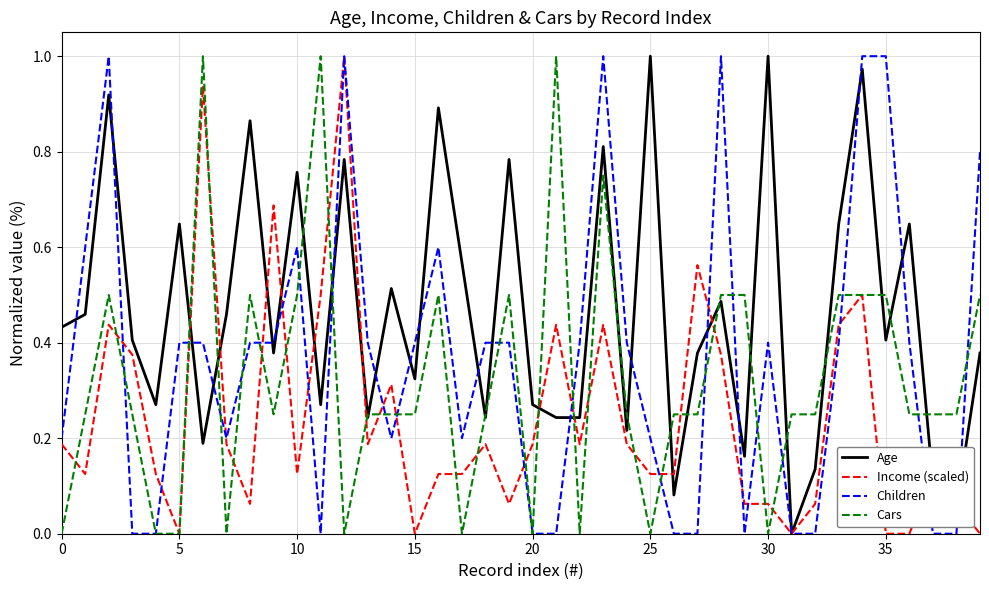

Which series has the largest total across all categories?

Age